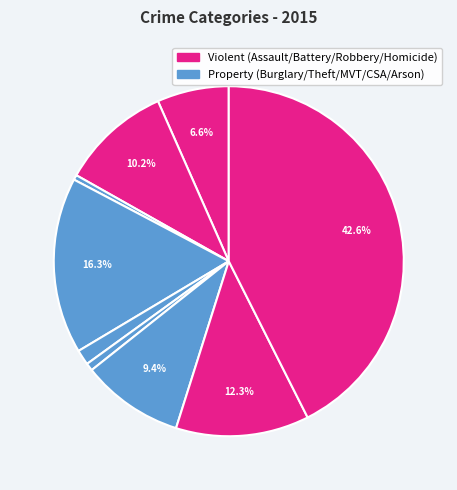

How many segments does this pie chart have?

9